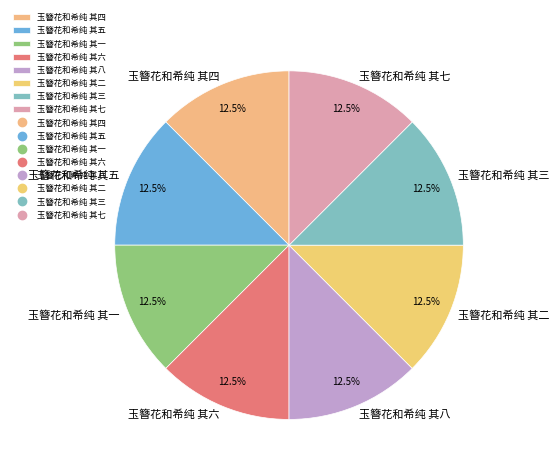

To the nearest percent, what is the combined percentage of 玉簪花和希纯 其五 and 玉簪花和希纯 其八?

25%